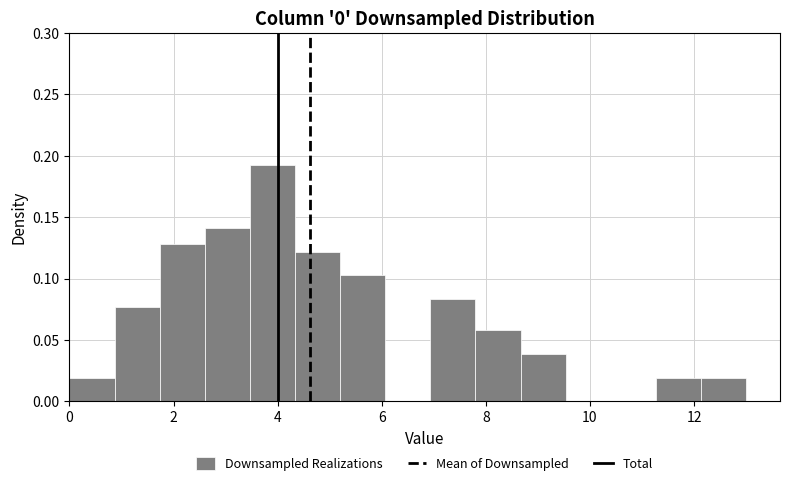

How tall is the bar that spans 5.2 to 6.0 on the x-axis? Neither the bar edges nor the heights are printed on the chart, so give them approximately, as read against the axes.

0.105